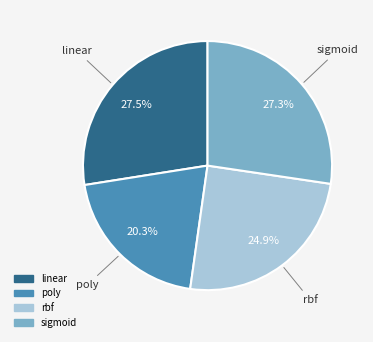

Which slice is the smallest?

poly